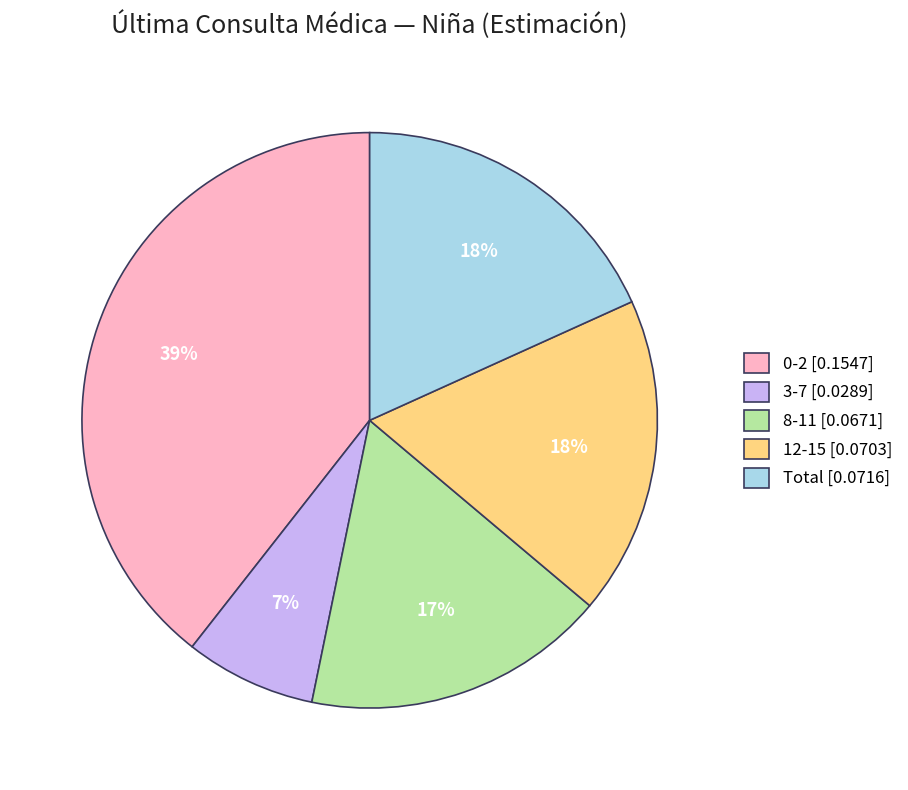

The 3-7 [0.0289] slice represents 1% of the pie. True or false?

False